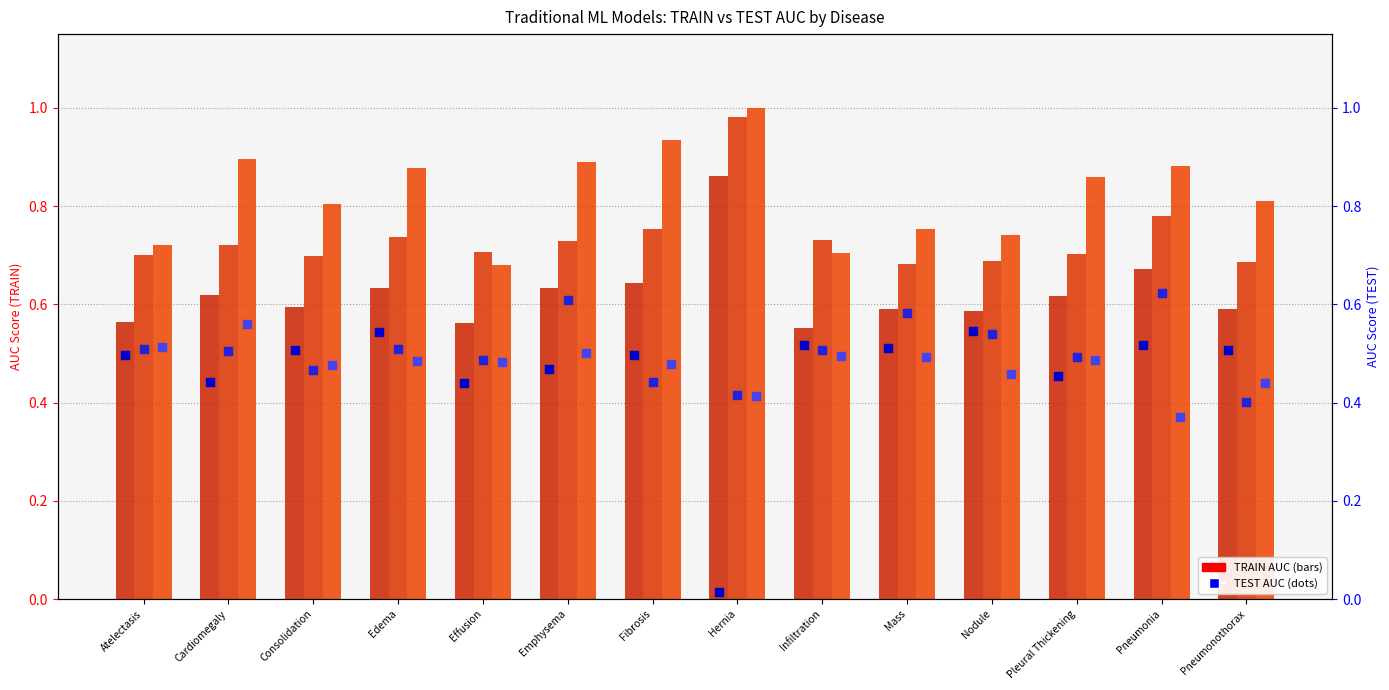

At how many categories does at least one series exceed 0?

14